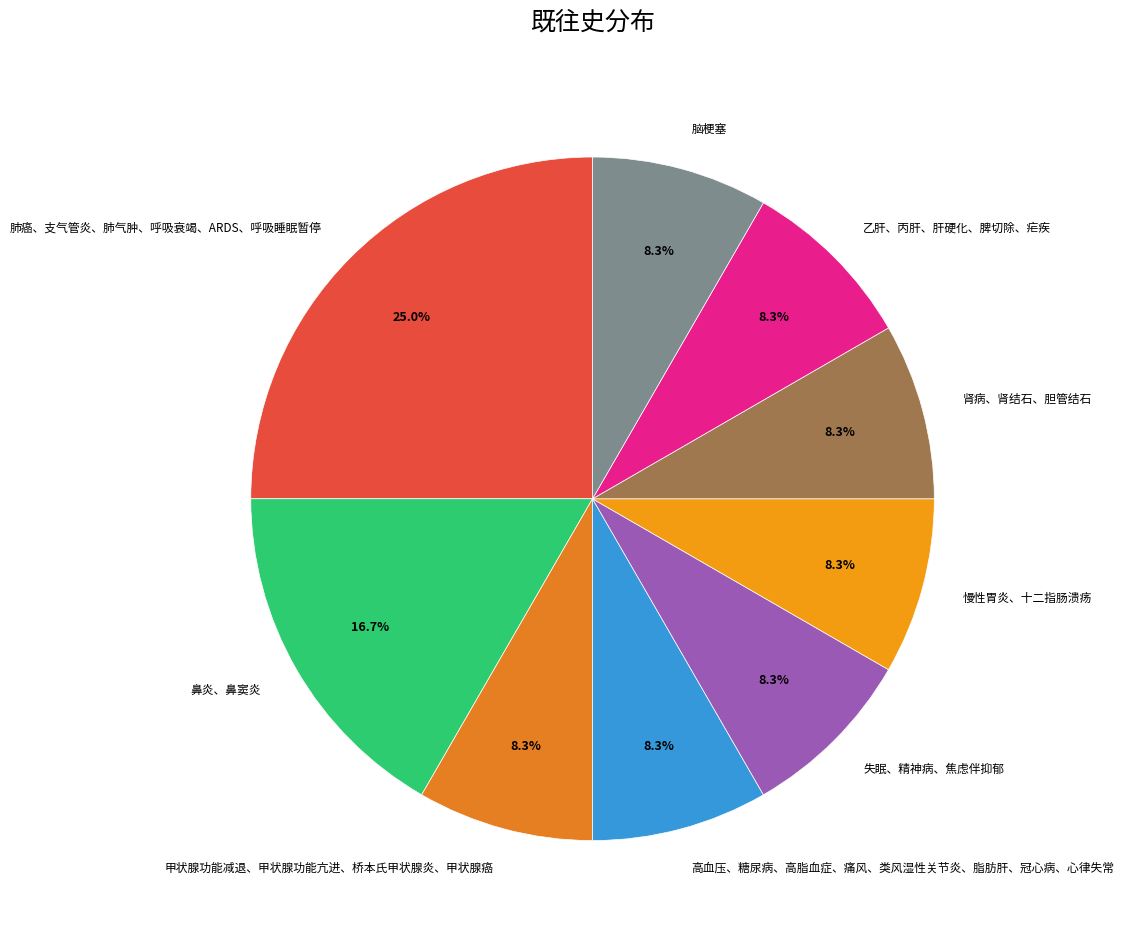

Count the number of slices in the pie.

9